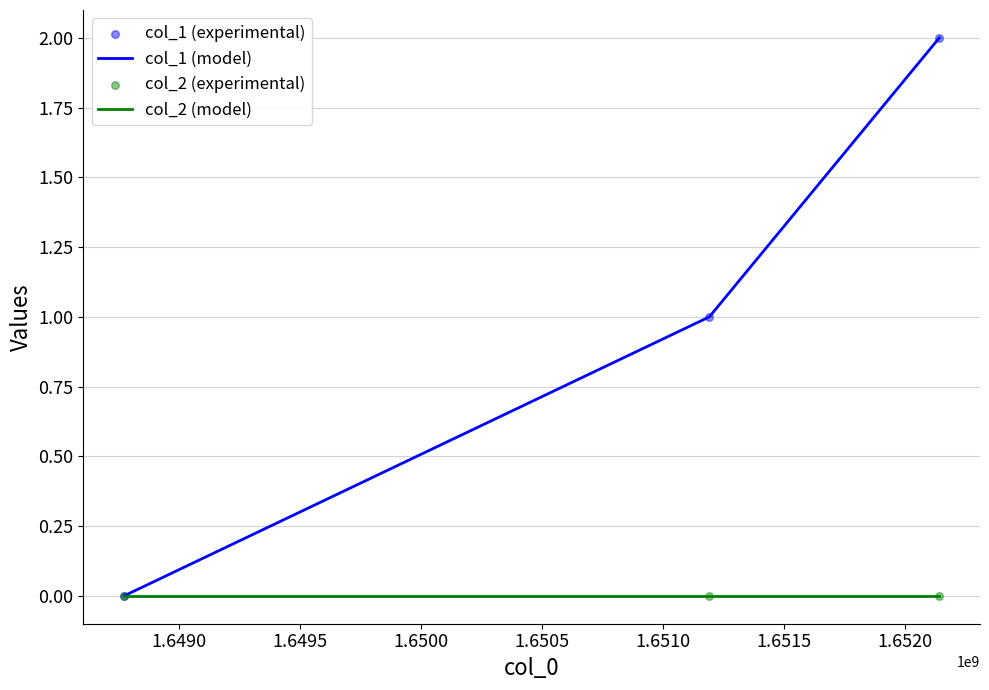

Which series has the largest total across all categories?

col_1 (model)